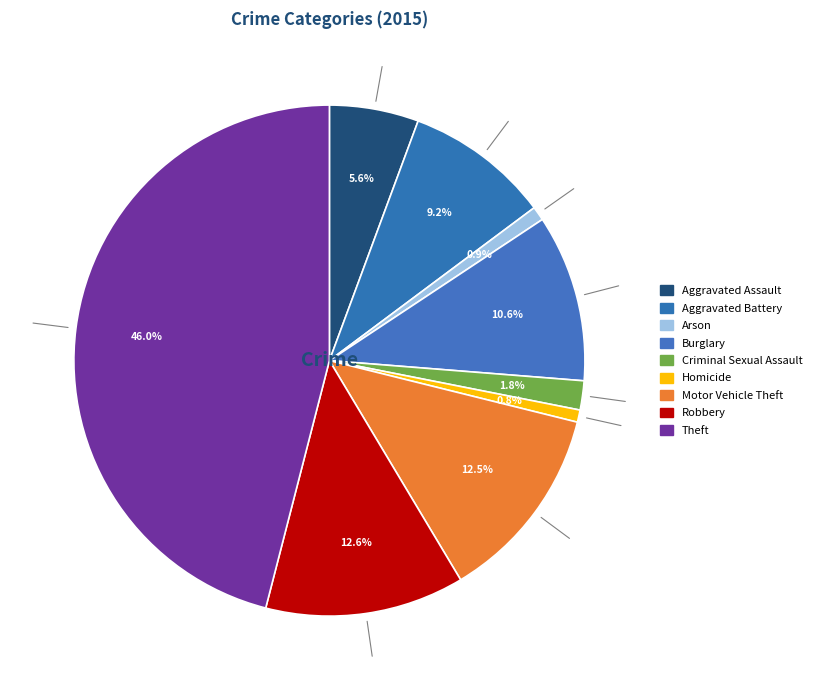

Count the number of slices in the pie.

9